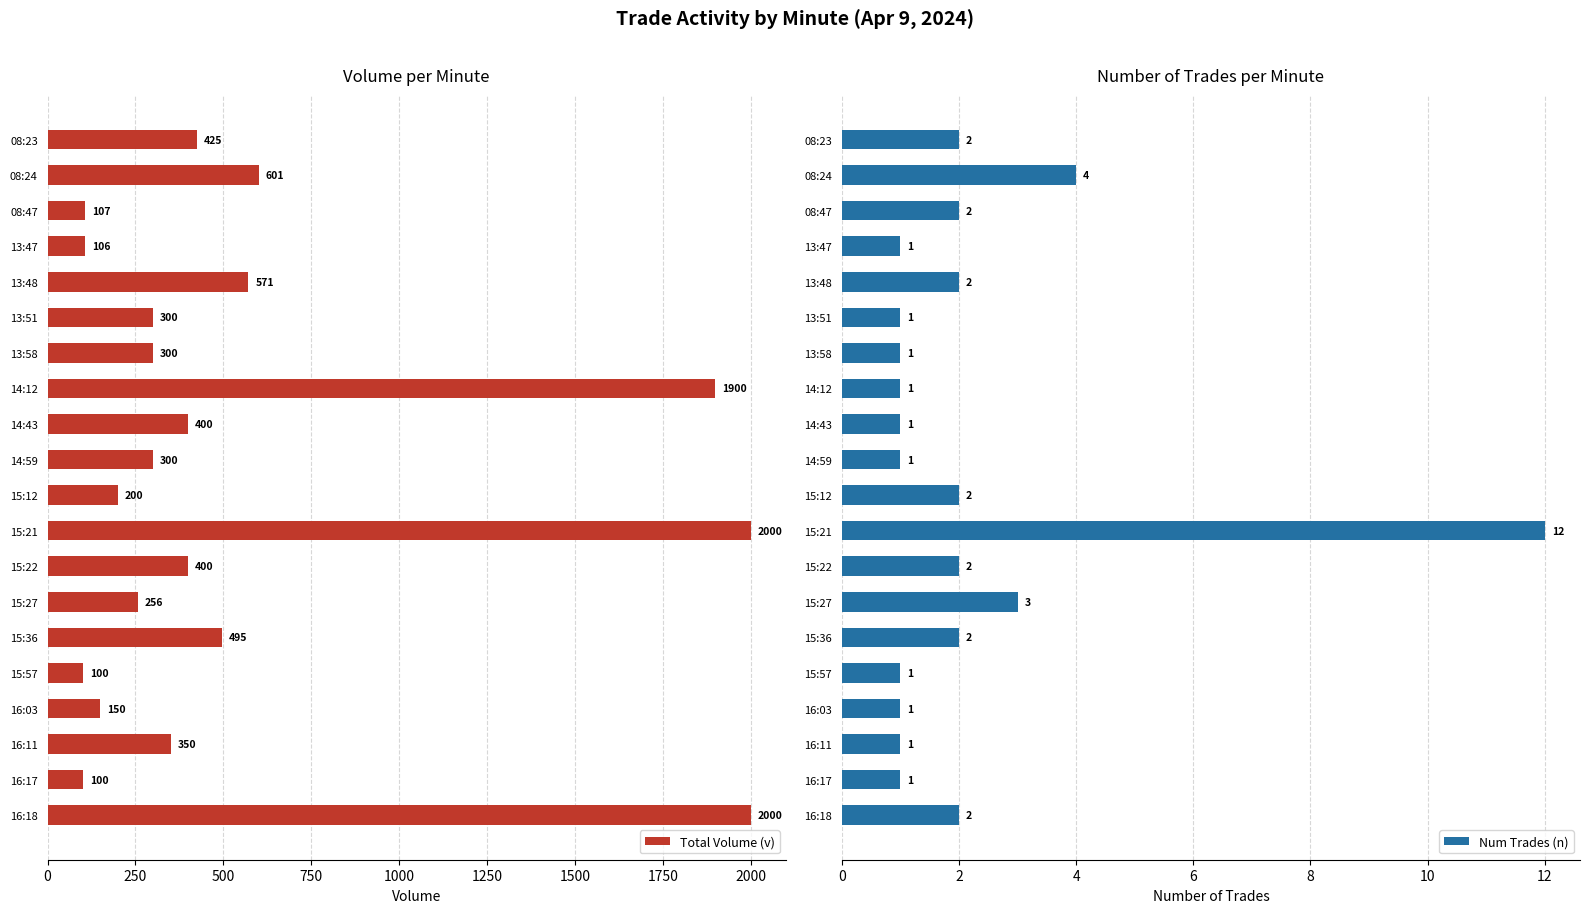

What is the average value of the Num Trades (n) series?

2